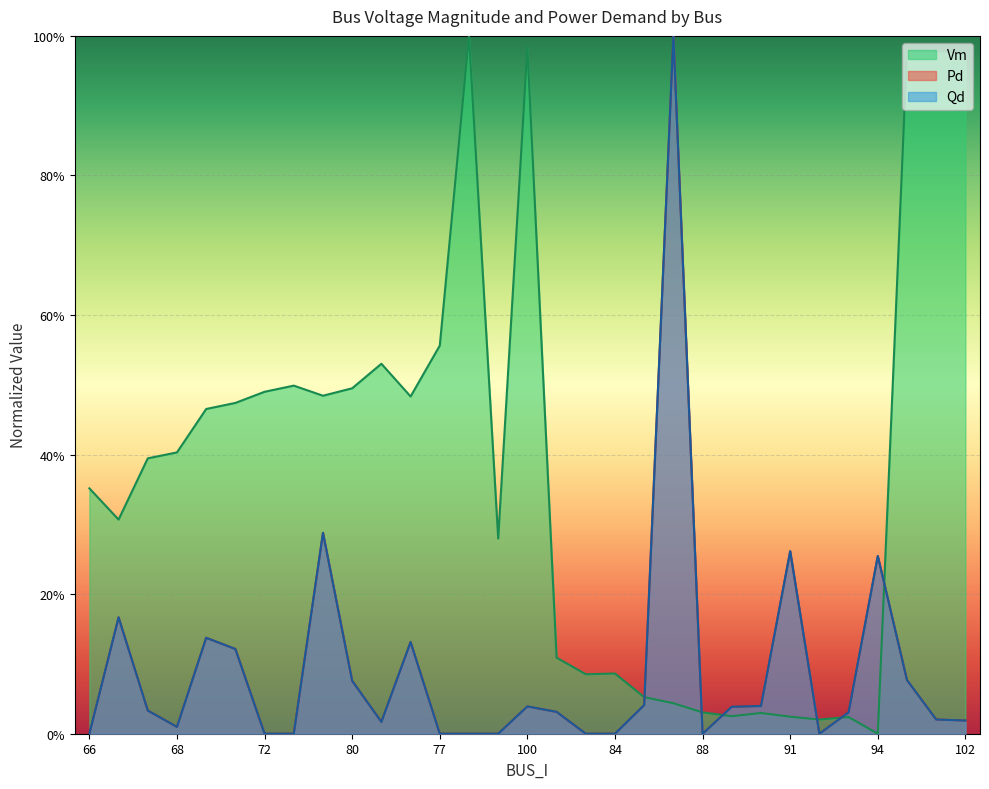

Which has a higher value, 84 or 78?

78